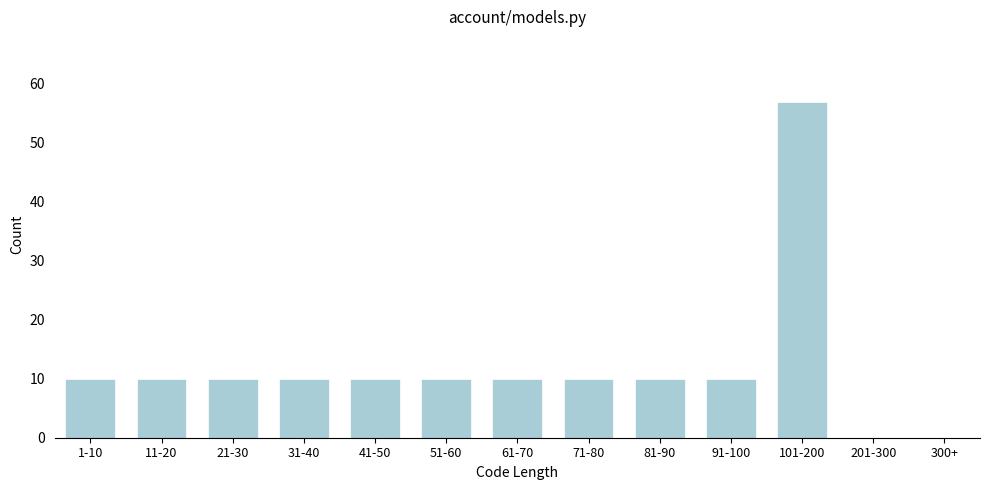

Approximately how many times larger is the value at 91-100 compared to 41-50?

1.0